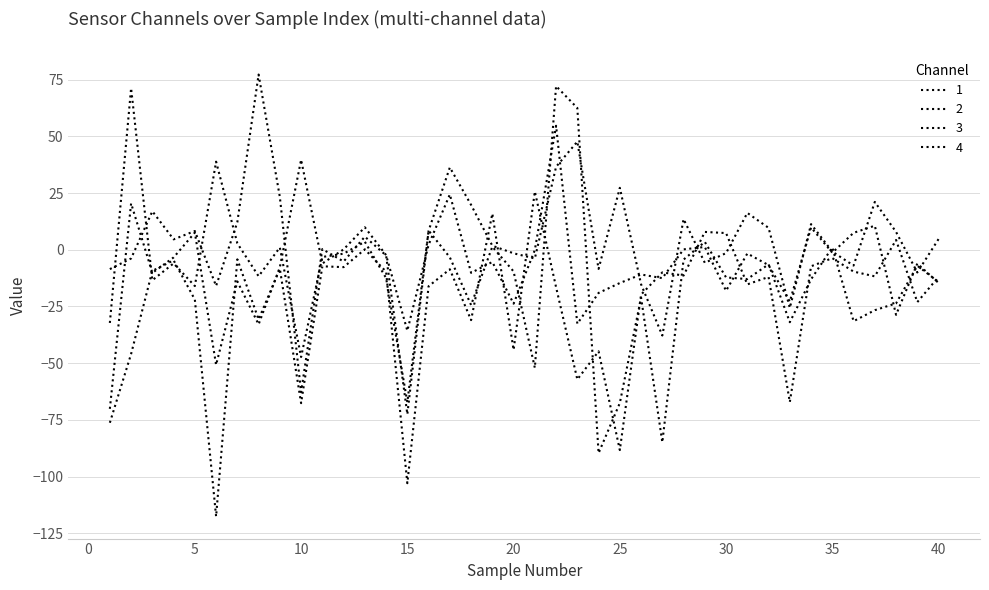

Where is 2 nearest to the value -45?

24